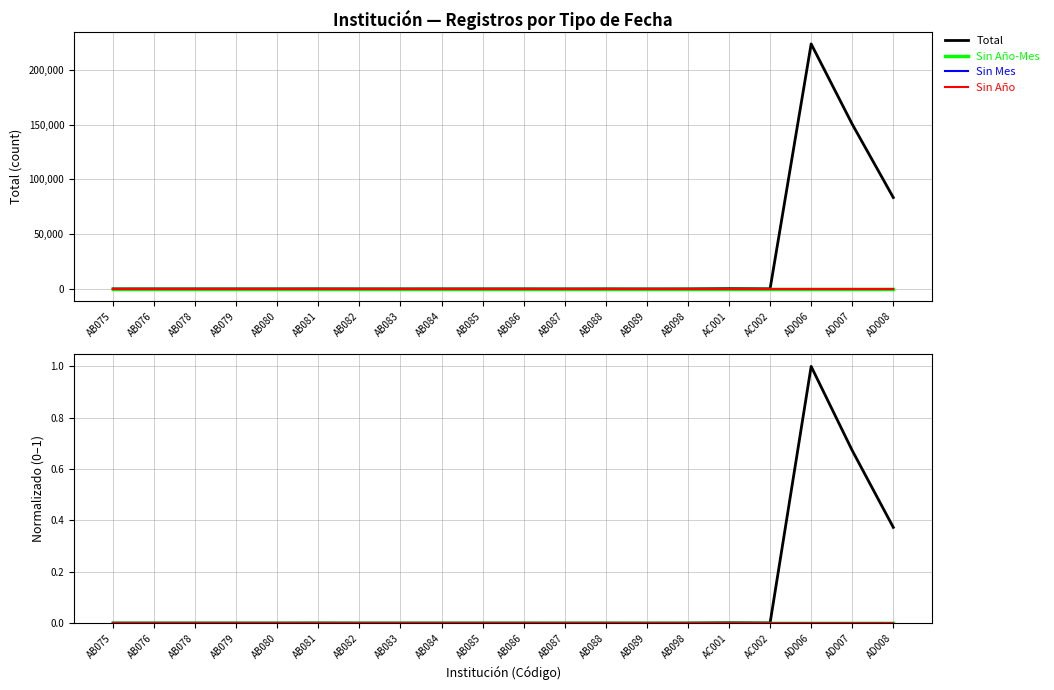

What is the difference between the maximum and minimum values in the Total series?

1.0